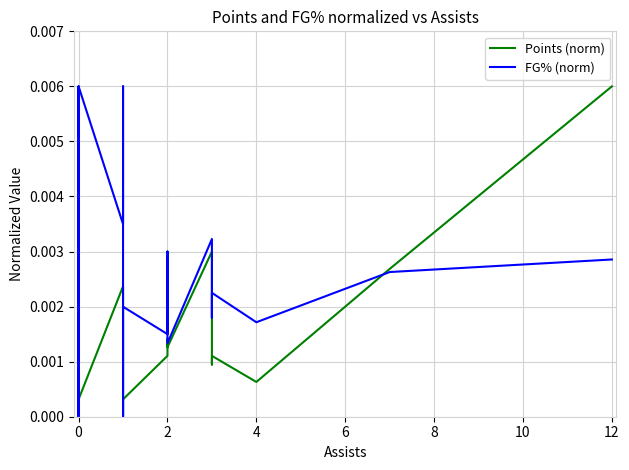

True or false: Points (norm) has more than 1 interior local peaks.

True